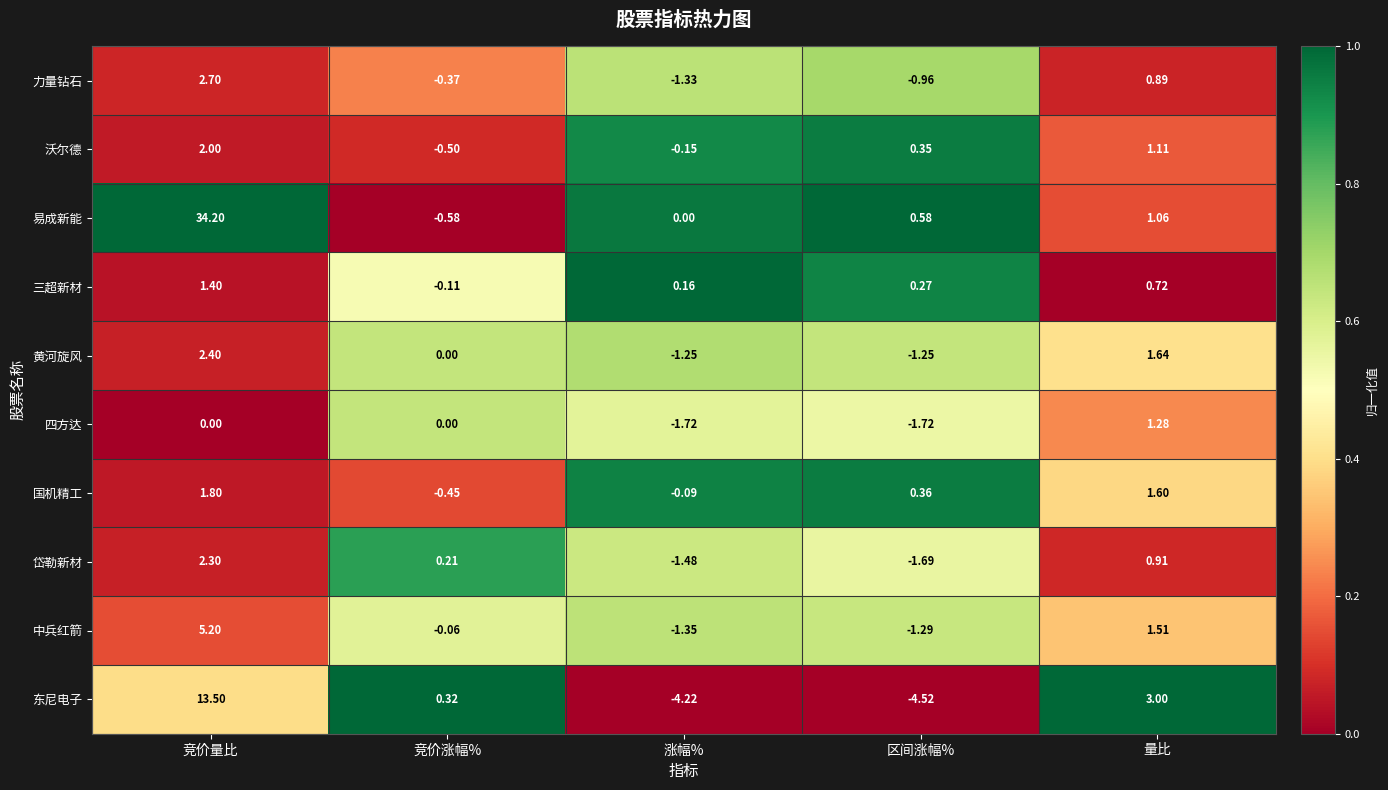

What is the difference between the highest and lowest values at 区间涨幅%?

5.1